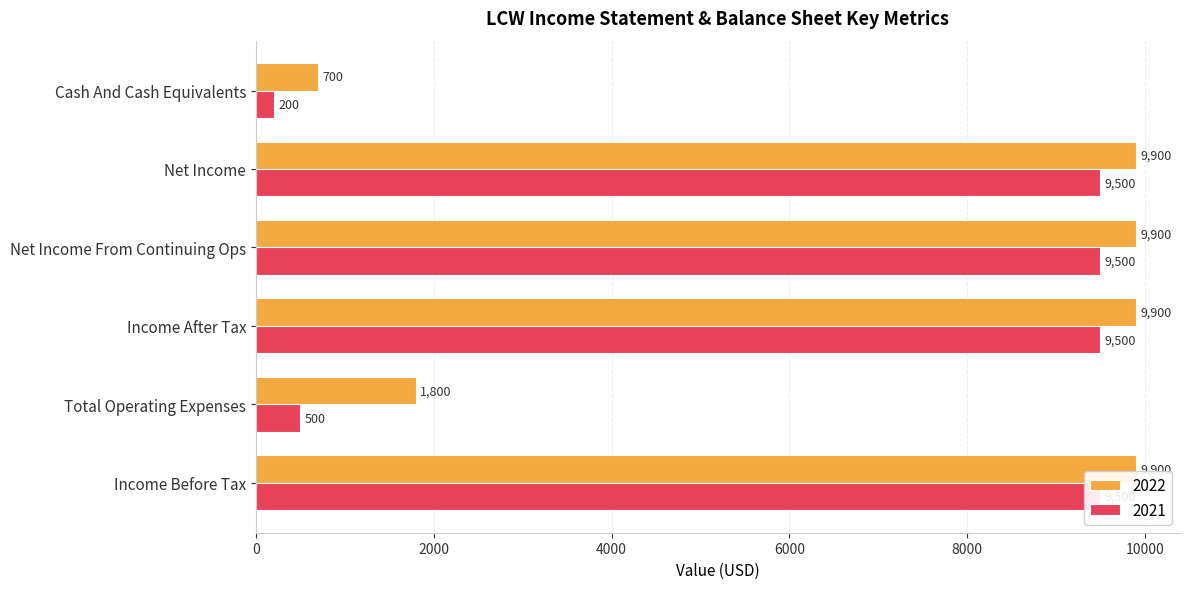

List the series in order of their overall mean, highest first.

2022, 2021